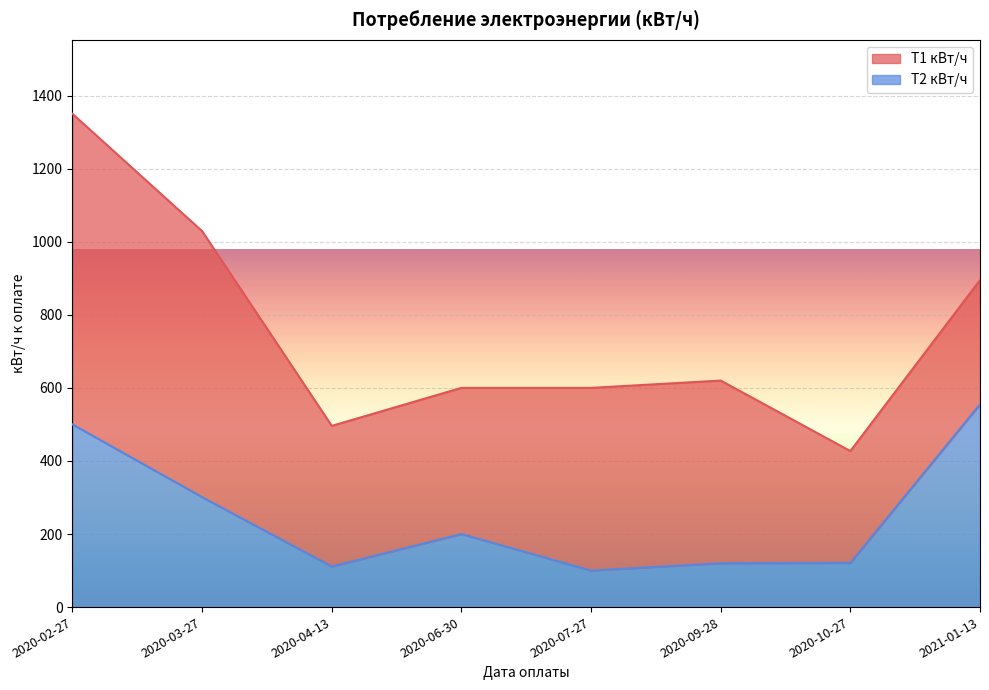

At which category does the data reach its first local peak?

2020-06-30